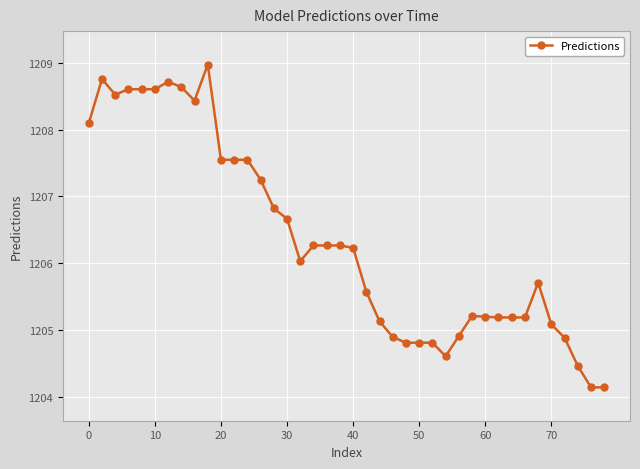

True or false: there are more than 0 points higher than both neighbors.

True